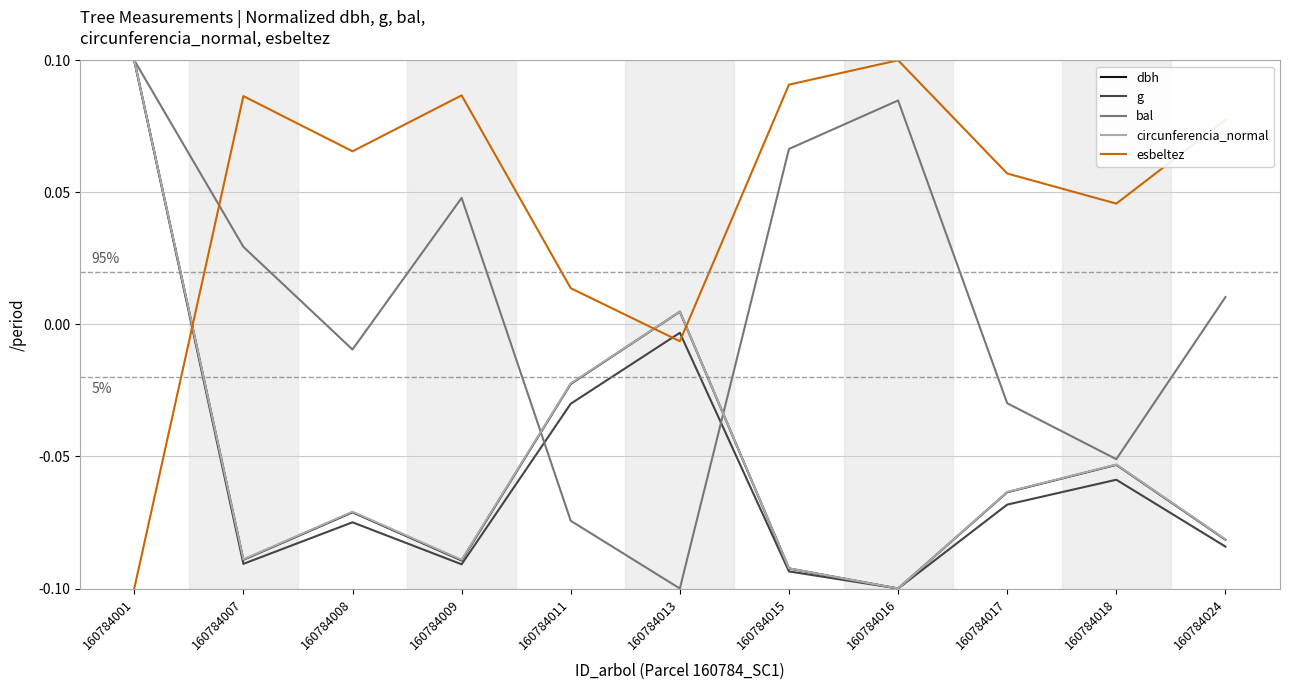

Is it true that g equals -0.1 at 160784017?

True